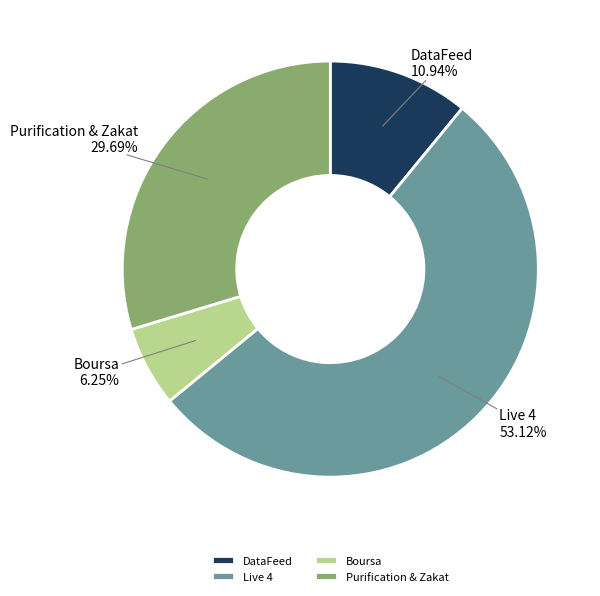

Combined, do Boursa and Live 4 account for over 50%?

Yes